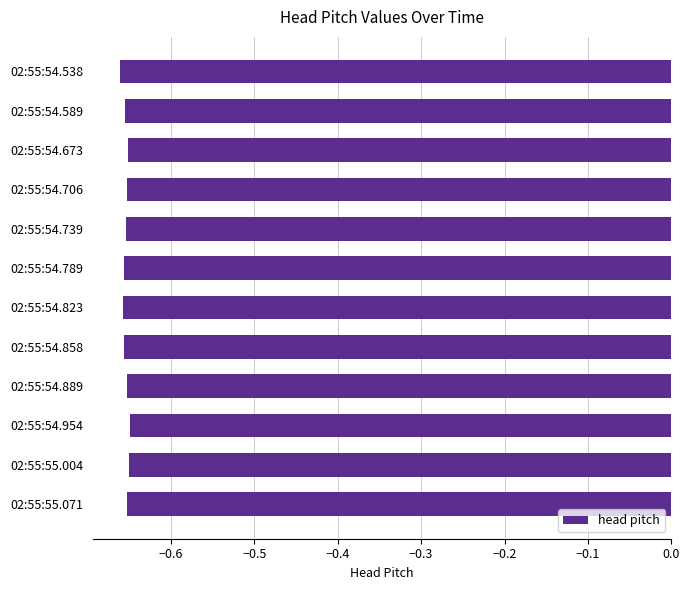

Rank the categories by value from highest to lowest.

02:55:54.954, 02:55:55.004, 02:55:54.673, 02:55:55.071, 02:55:54.706, 02:55:54.889, 02:55:54.739, 02:55:54.589, 02:55:54.789, 02:55:54.858, 02:55:54.823, 02:55:54.538